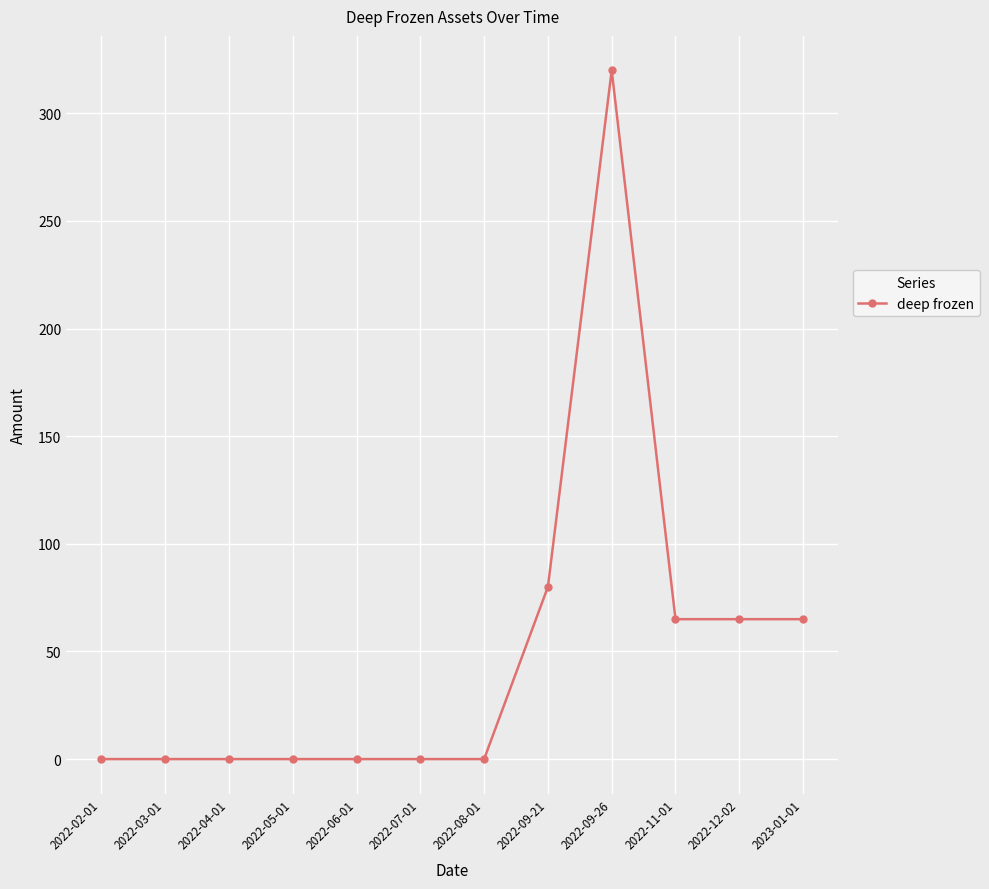

Is it true that the value at 2022-11-01 is 65?

True